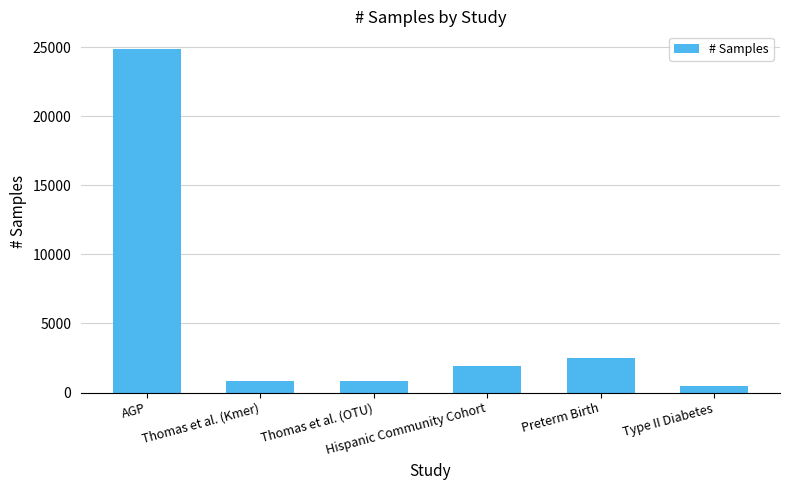

What is the value of the 1st bar from the left?

24903